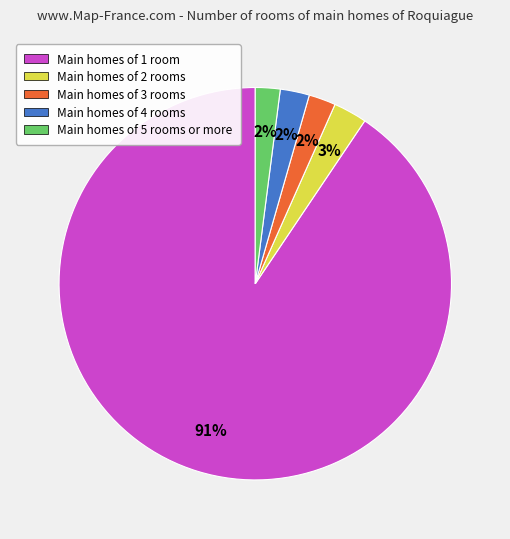

Between Main homes of 1 room and Main homes of 4 rooms, which is larger?

Main homes of 1 room